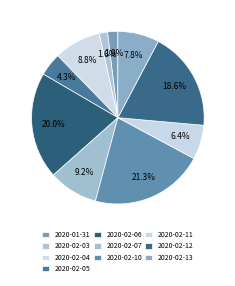

Rank the categories by value from highest to lowest.

2020-02-10, 2020-02-06, 2020-02-12, 2020-02-07, 2020-02-04, 2020-02-13, 2020-02-11, 2020-02-05, 2020-01-31, 2020-02-03